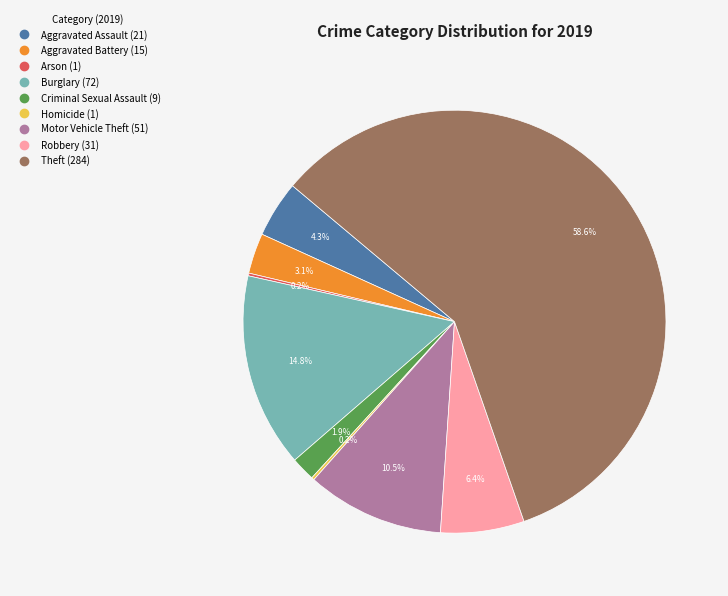

Which category has the biggest portion of the pie?

Theft